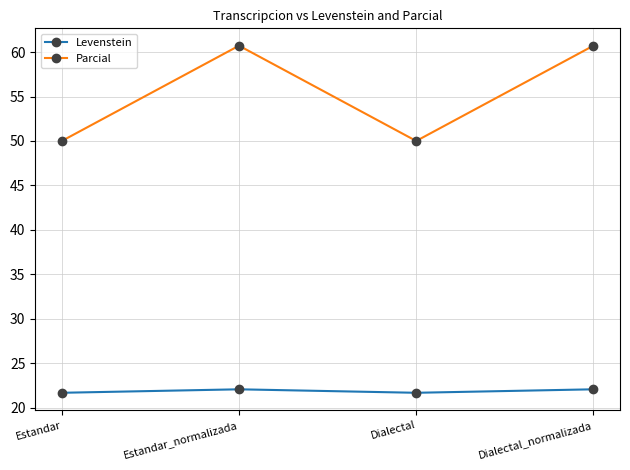

The Levenstein series shows 9.2 at Estandar. True or false?

False